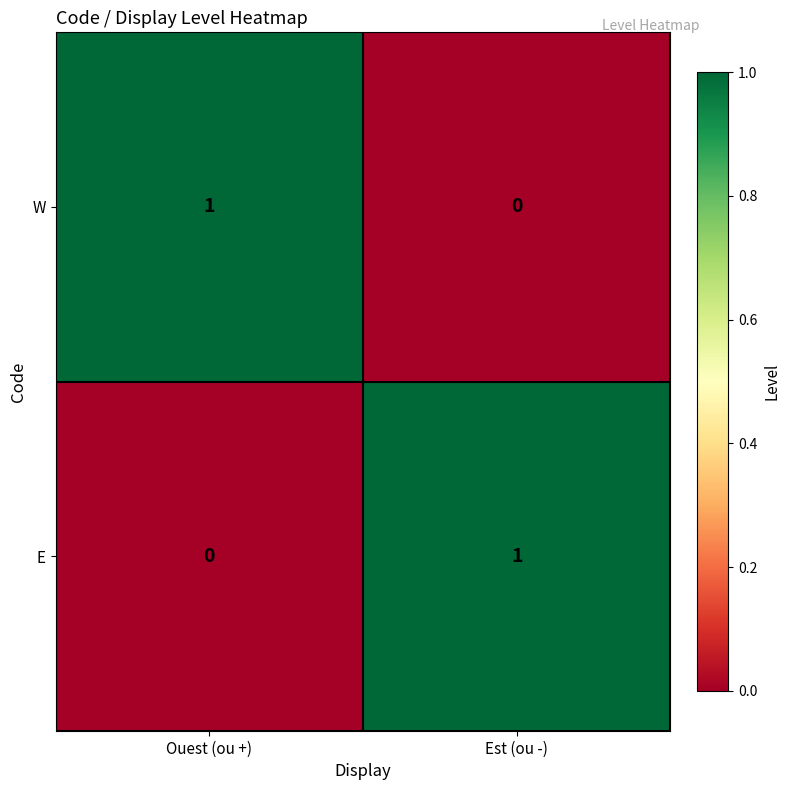

Where is W nearest to the value 0?

Est (ou -)